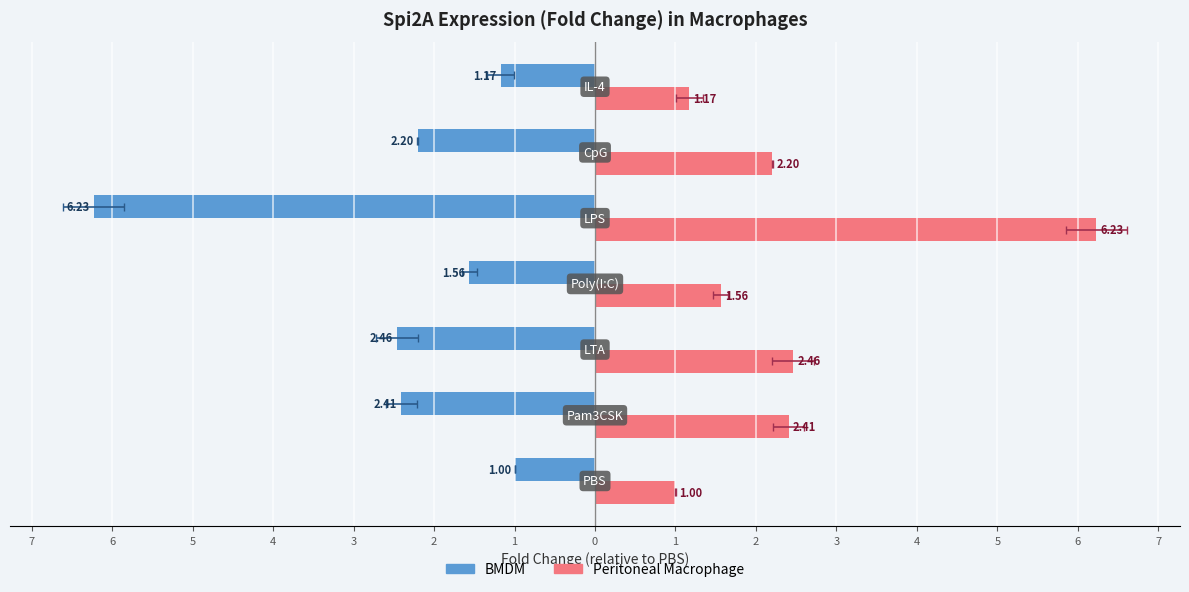

What is the difference between the maximum and minimum values in the BMDM series?

5.2